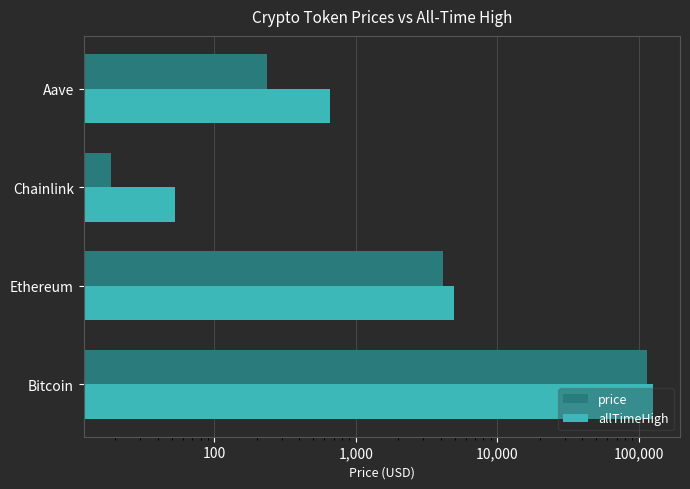

At Ethereum, list the series in order from largest to smallest.

allTimeHigh, price